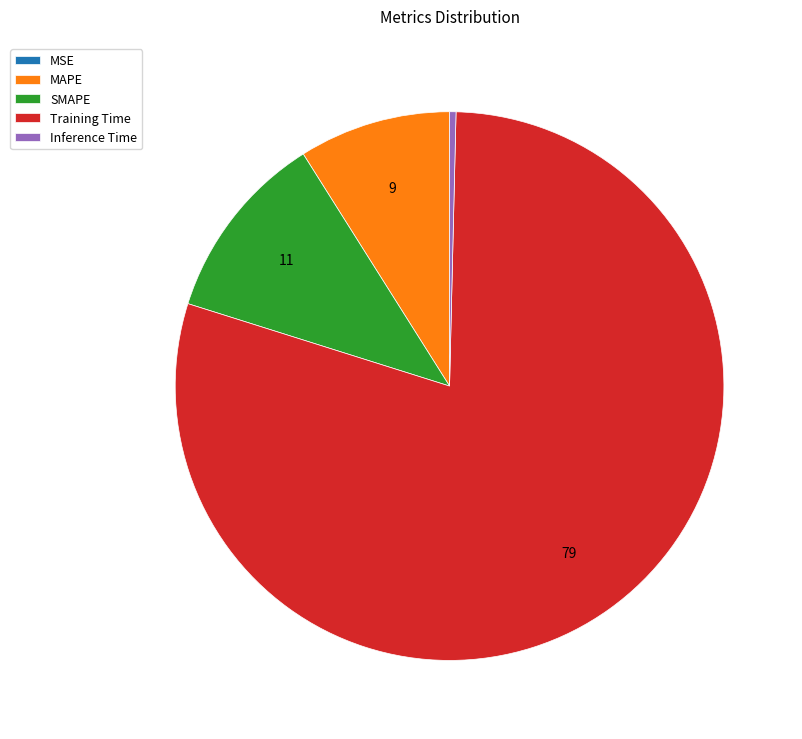

Is Inference Time the majority of the pie?

No